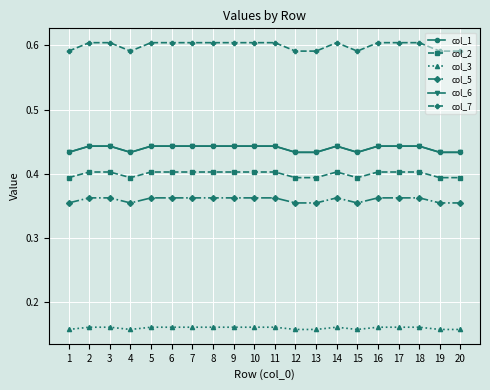

True or false: col_5 and col_1 intersect in this chart.

False